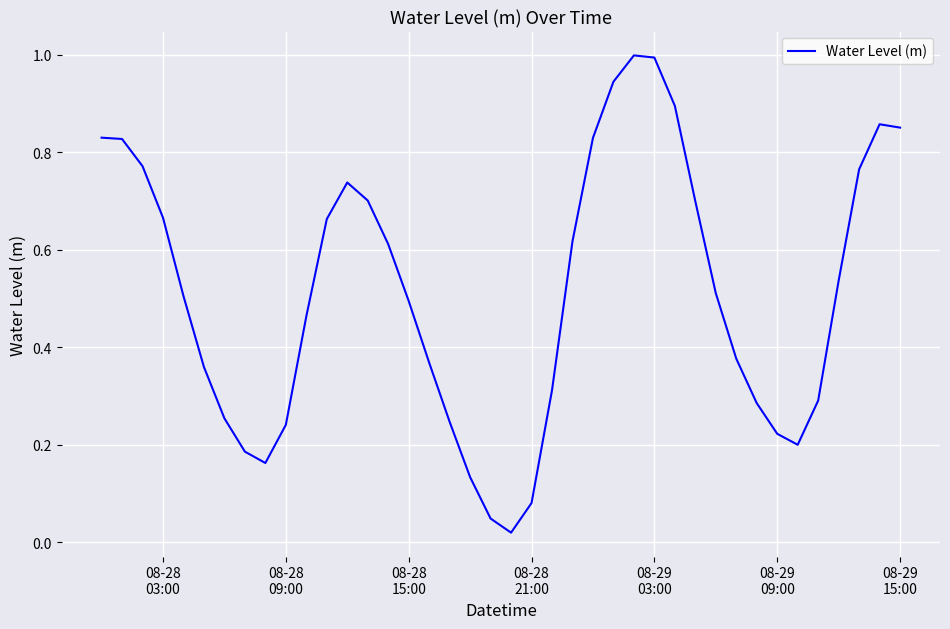

How many lines are shown in the chart?

1